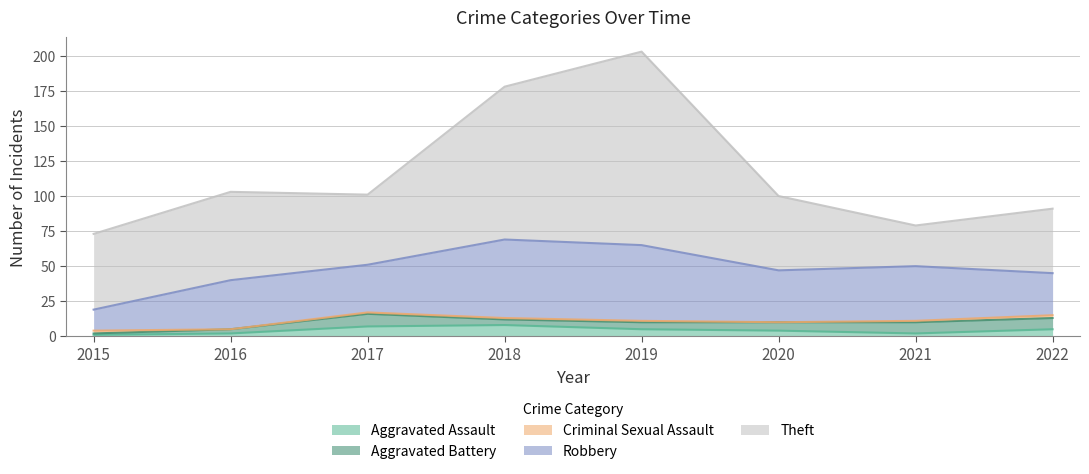

What is the difference between the second highest and minimum values in the Aggravated Assault series?

6